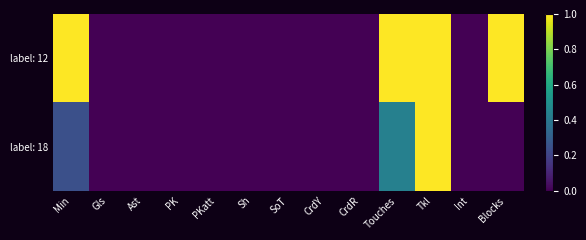

Count the number of data series in this chart.

2